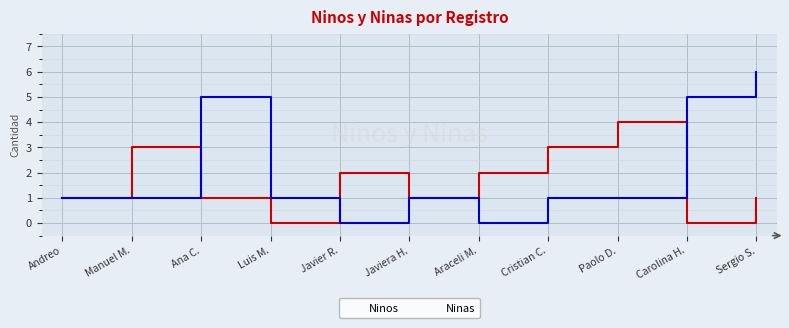

Which series has the largest range (max minus min)?

Ninas